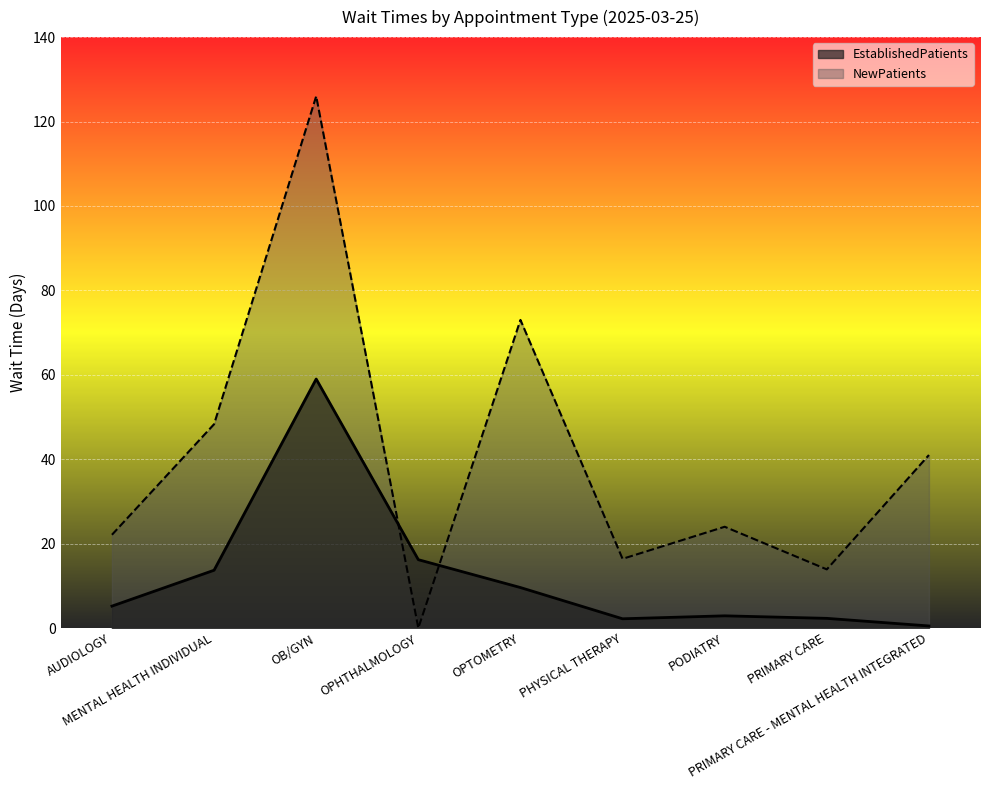

Where does the EstablishedPatients series first go above 5?

AUDIOLOGY